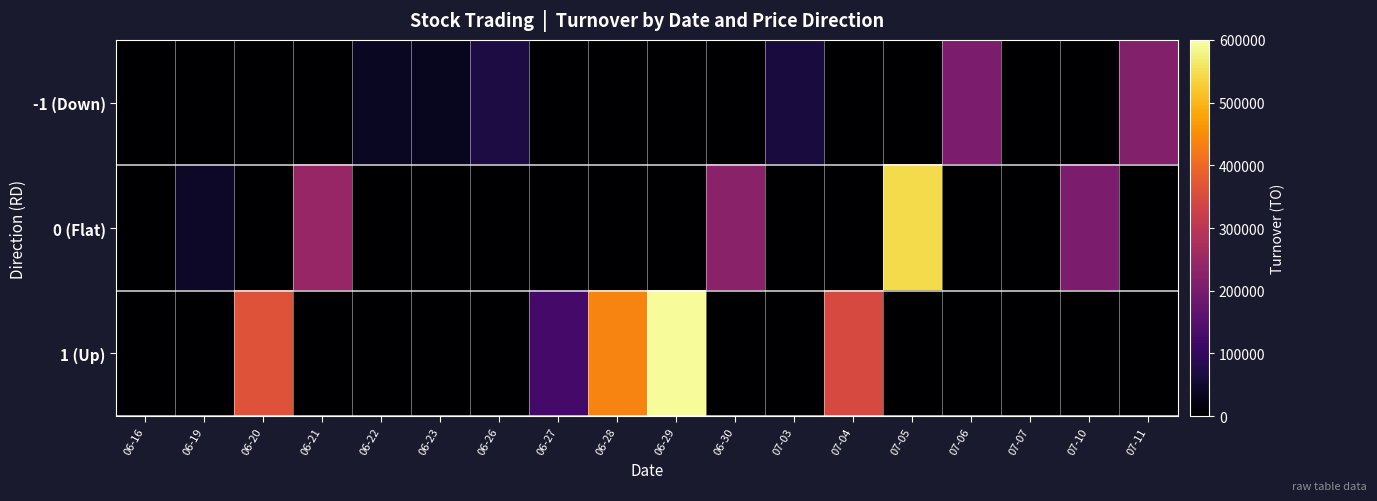

Count the number of data series in this chart.

3